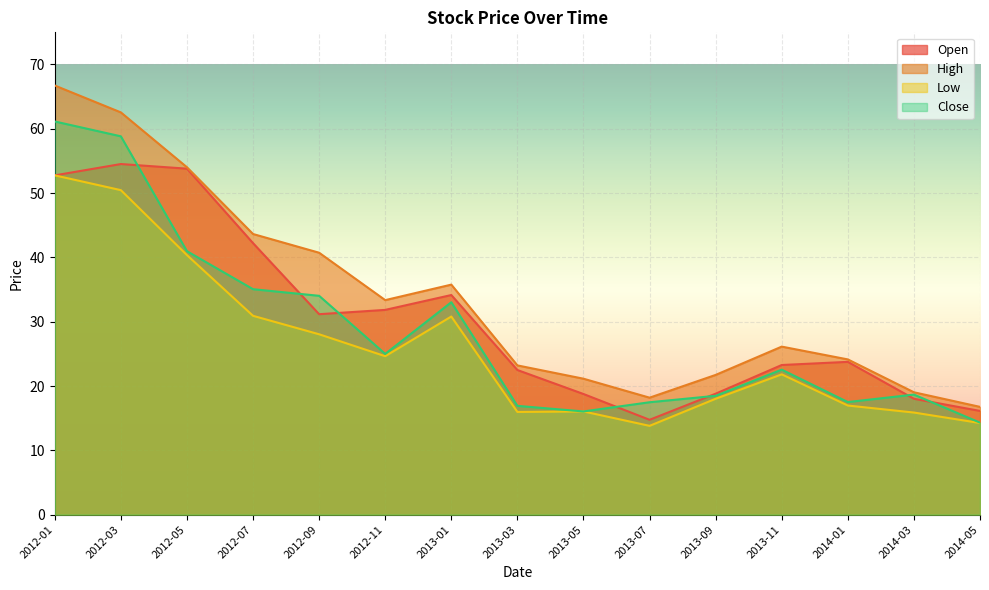

True or false: Low has more than 0 points higher than both neighbors.

True